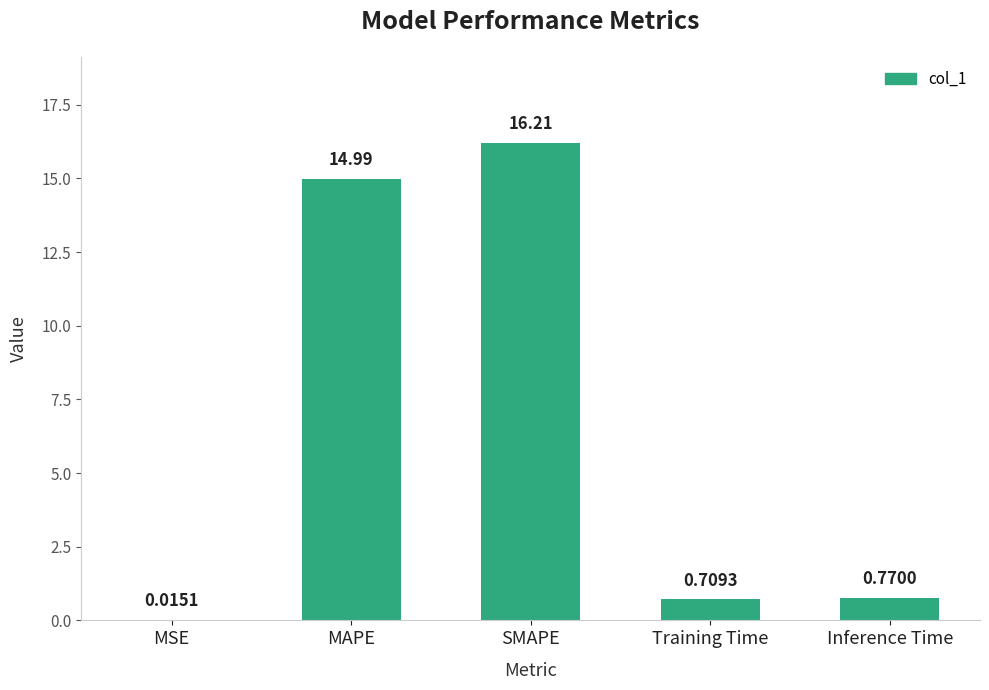

What is the sum of the values at SMAPE and Inference Time?

17.0